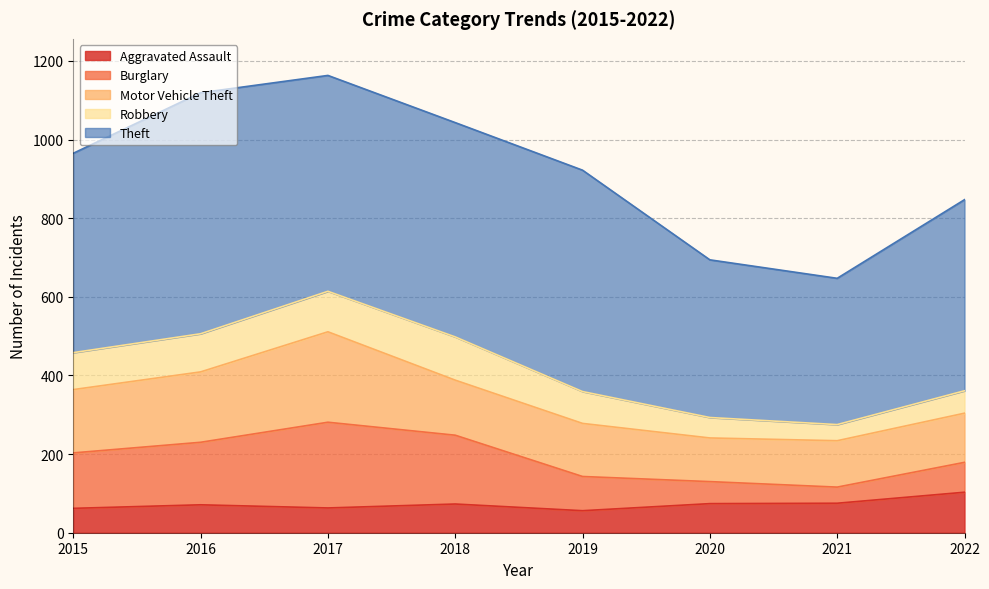

The Theft series shows 401 at 2020. True or false?

True